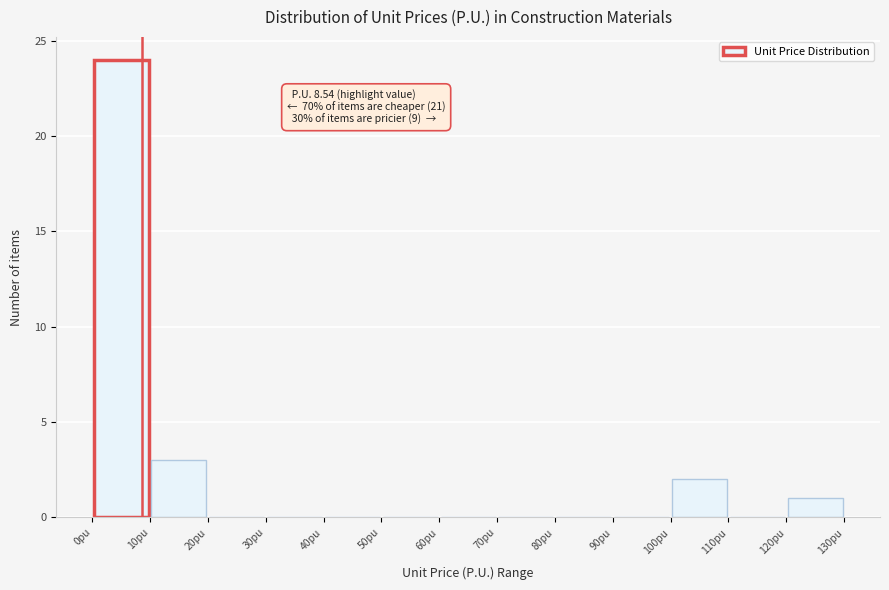

Which range on the x-axis has the tallest bar?

0 to 10